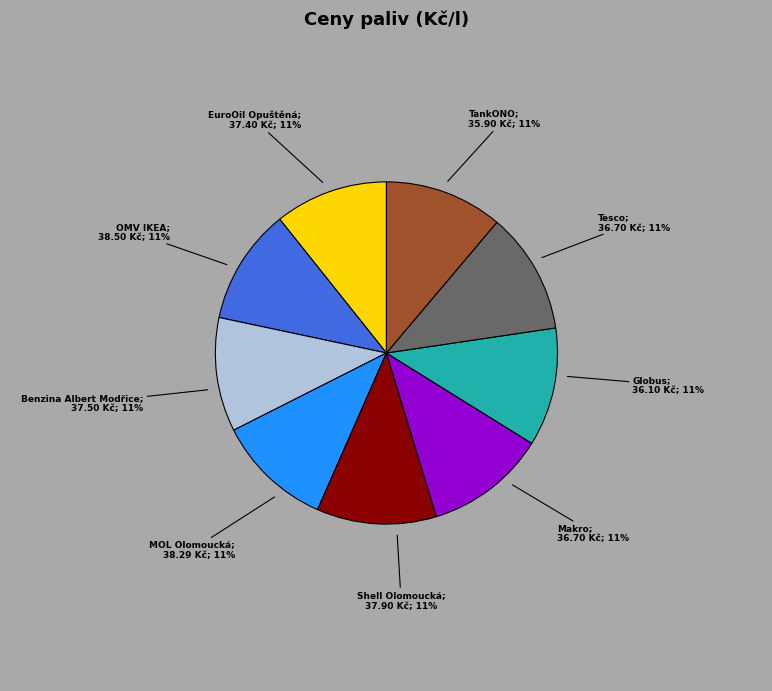

To the nearest percent, what is the average slice percentage?

11%